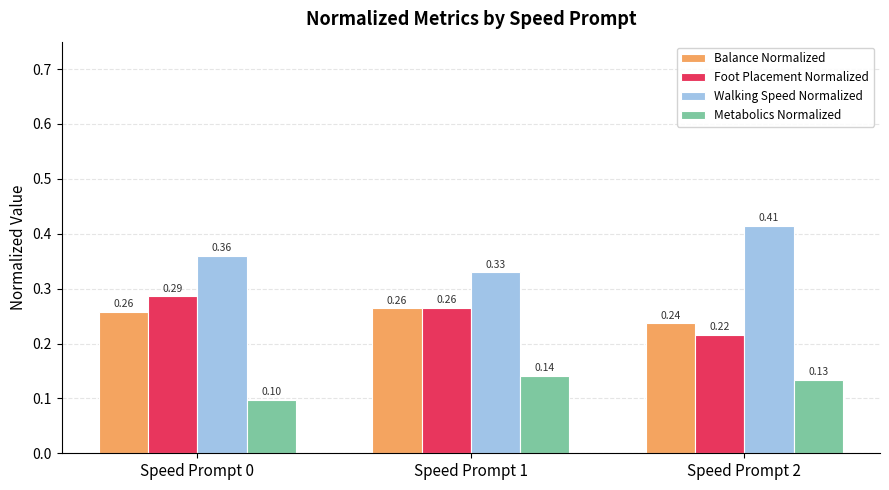

What is the total value across all series at Speed Prompt 1?

1.0